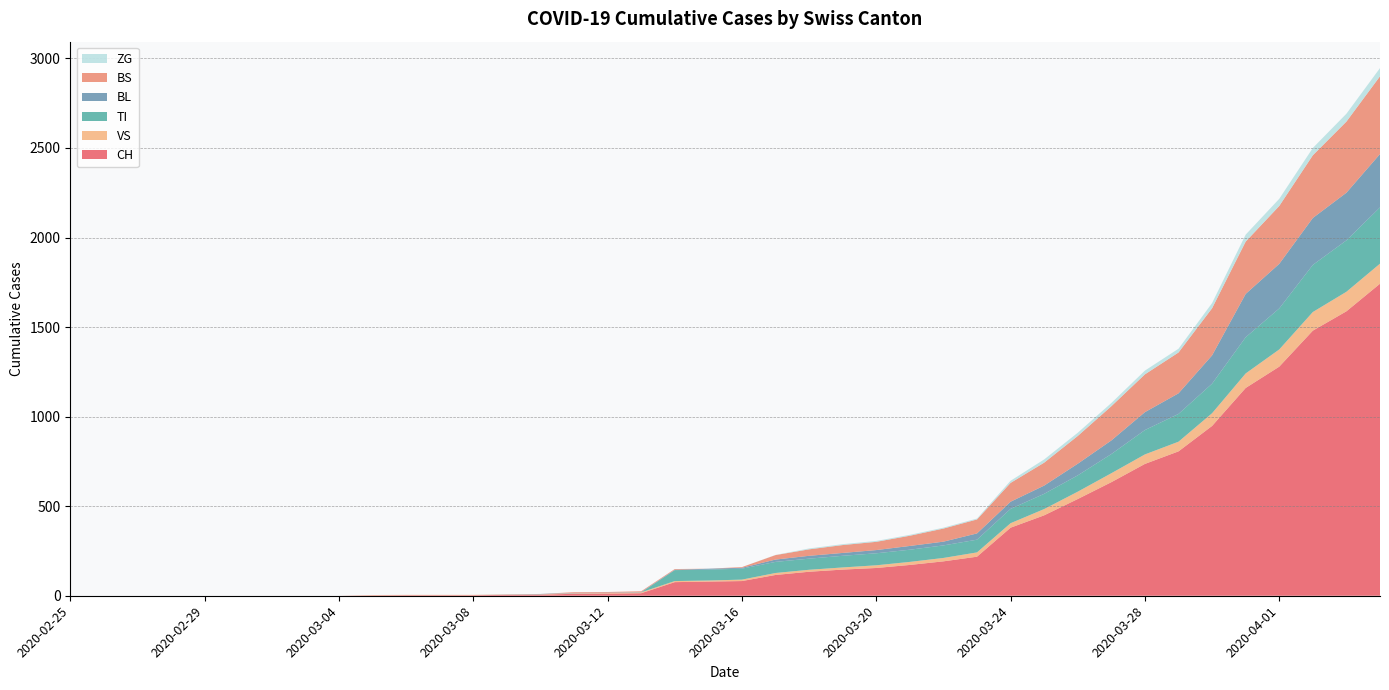

Reading left to right, what are all the values shown in this chart?

CH: 0	0	0	0	0	0	0	0	0	2	3	3	3	5	6	11	12	14	76	79	82	116	134	146	155	172	192	218	380	449	540	634	736	806	948	1160	1279	1480	1588	1742
VS: 0	0	0	0	0	0	0	0	0	2	2	2	2	2	2	3	3	5	6	6	8	11	11	12	15	17	19	24	25	35	41	50	53	54	71	81	96	104	109	112
TI: 0	0	0	0	0	0	0	0	0	0	0	0	0	0	0	0	0	0	61	61	61	62	62	65	67	68	70	71	80	85	91	107	136	155	165	202	229	263	287	314
BL: 0	0	0	0	0	0	0	0	0	0	0	0	0	1	2	2	2	2	2	5	5	13	16	16	18	21	21	35	40	46	65	76	100	115	158	242	249	262	266	298
BS: 0	0	0	0	0	0	0	0	0	0	0	0	0	0	0	4	4	4	4	0	4	25	36	44	46	57	73	78	105	128	155	191	211	228	263	292	323	350	397	434
ZG: 0	0	0	0	0	0	0	0	0	0	0	0	0	0	0	0	0	0	0	0	0	1	5	5	5	5	5	5	12	18	18	18	21	21	29	39	40	41	44	46